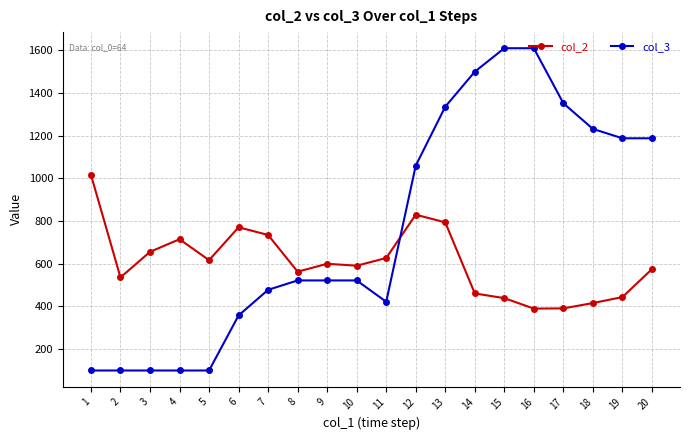

The value of col_3 at 5 is 100. True or false?

True